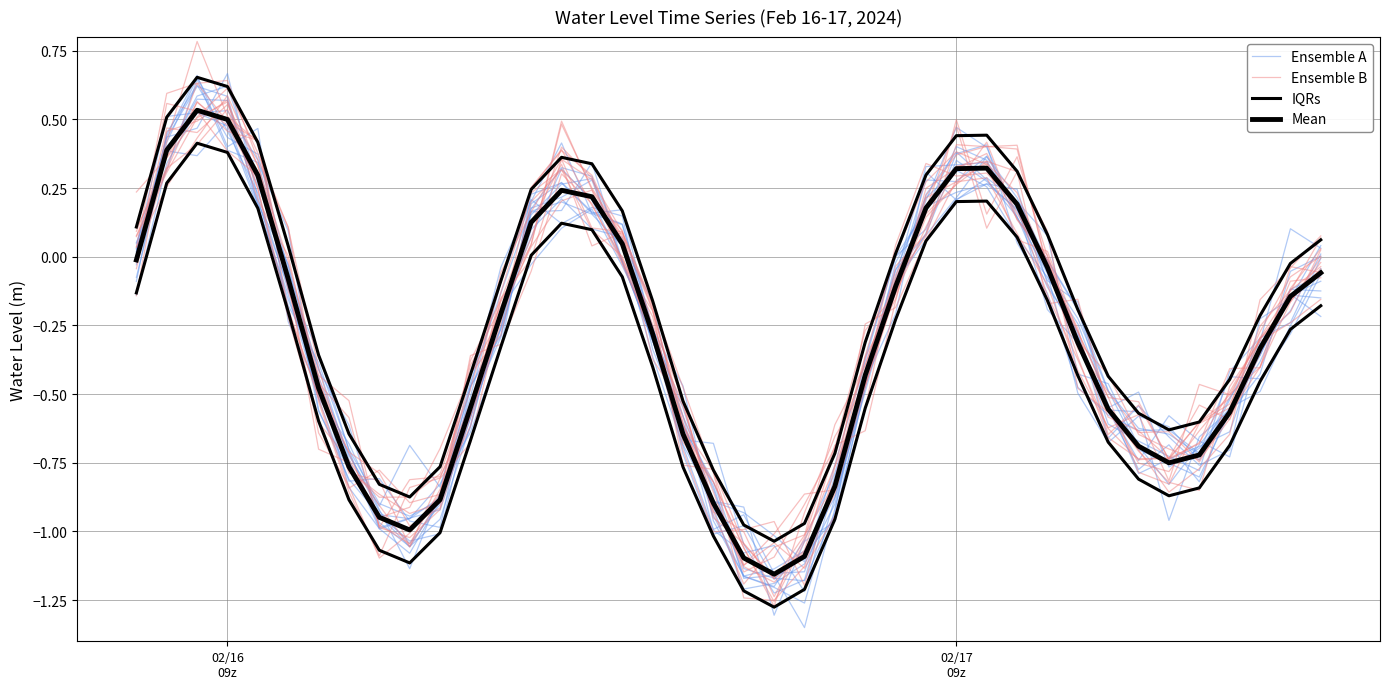

What is the average value of the Ensemble A series?

-0.3